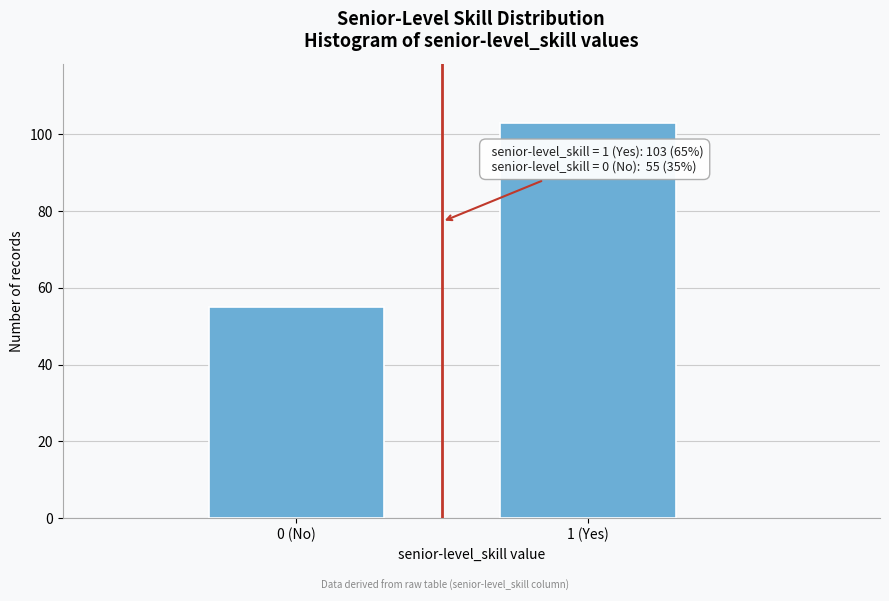

Reading left to right, list all the values displayed in this chart.

55	103